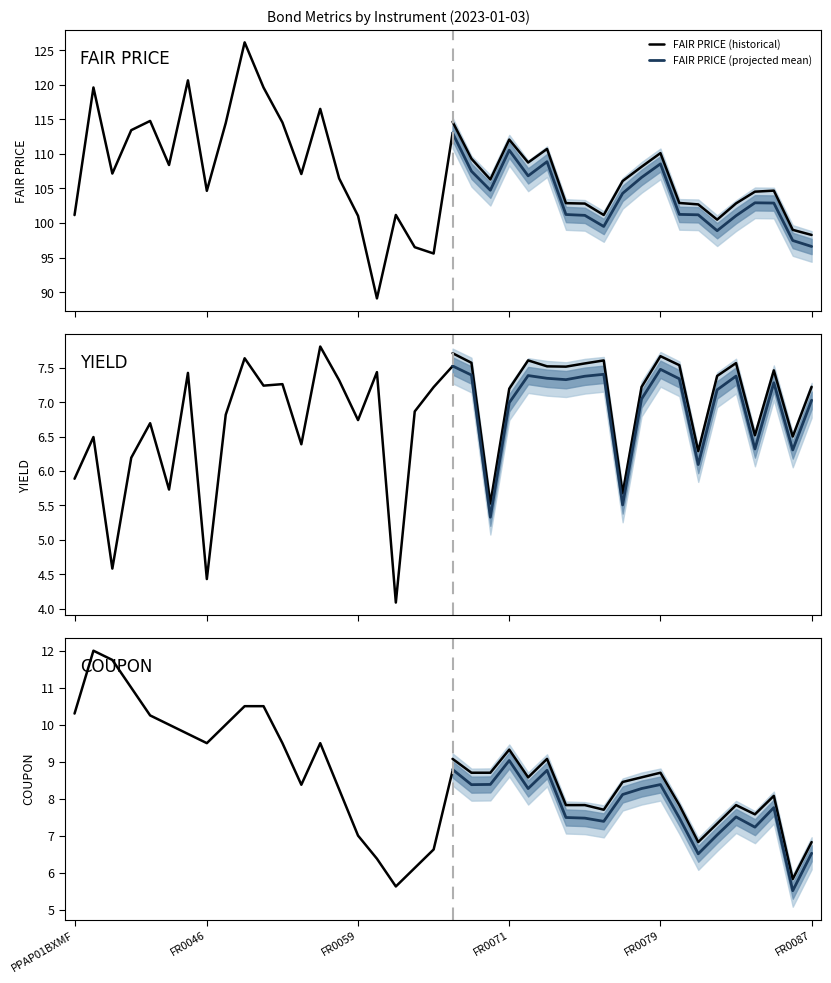

True or false: COUPON and FAIR PRICE cross at least once.

False